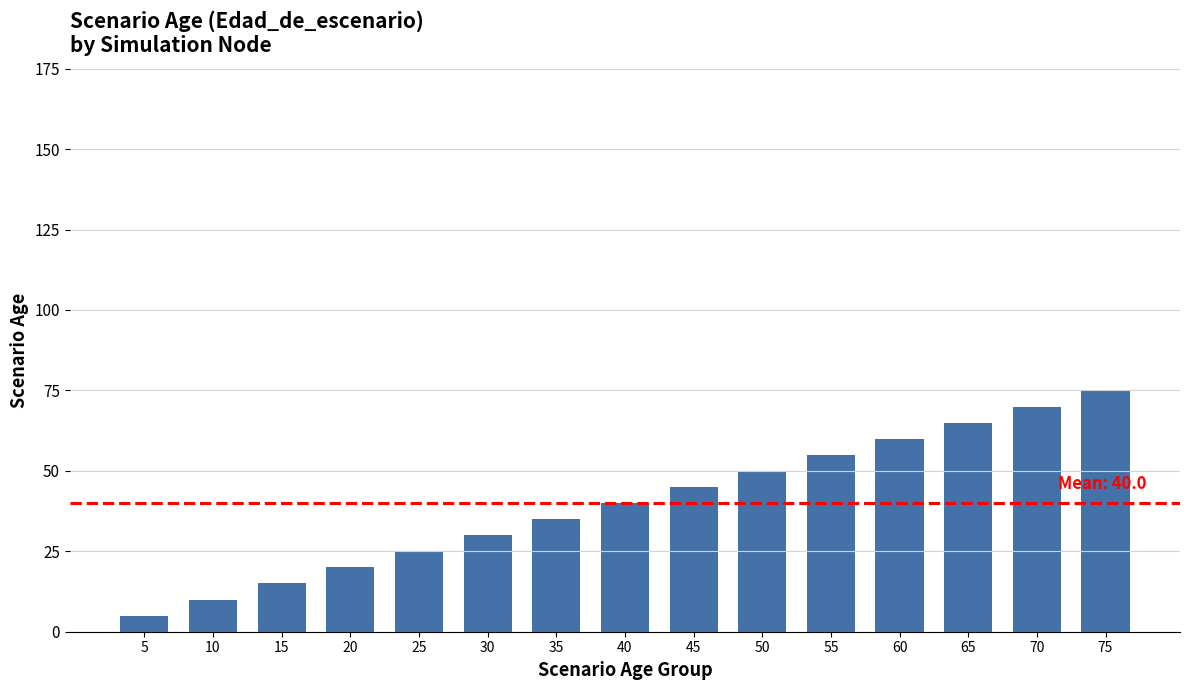

What is the ratio of the value at 70 to the value at 45?

1.6